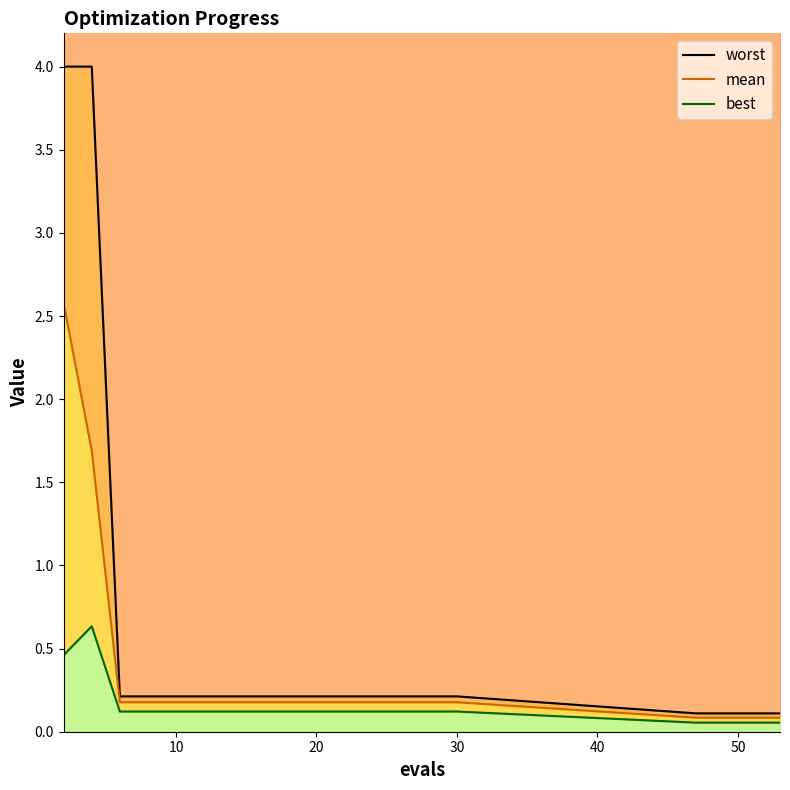

Does the chart display data point markers on the line(s)?

No